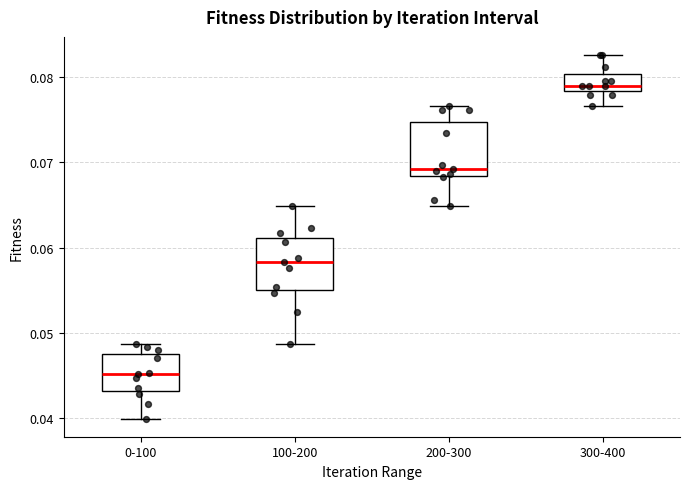

Which box has the highest median line?

300-400